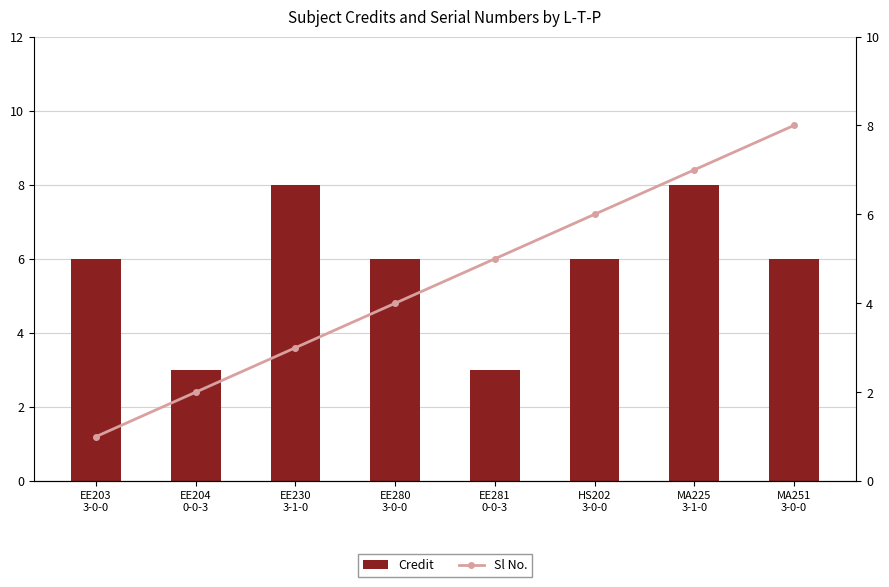

What is the label of the 2nd bar from the right?

MA225
3-1-0